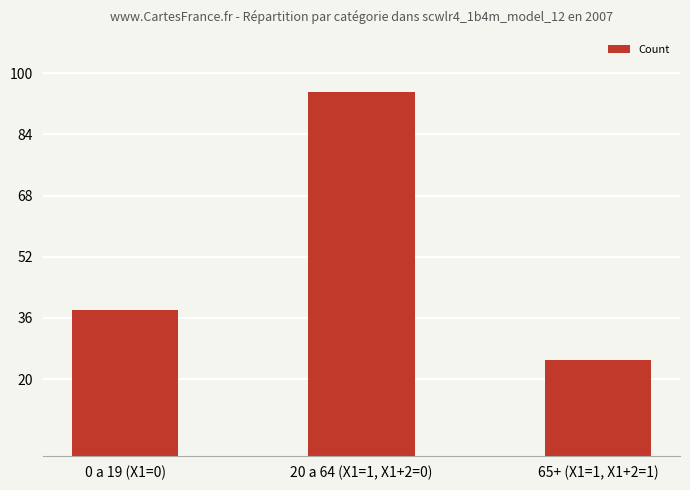

What is the label of the 2nd bar from the right?

20 a 64 (X1=1, X1+2=0)